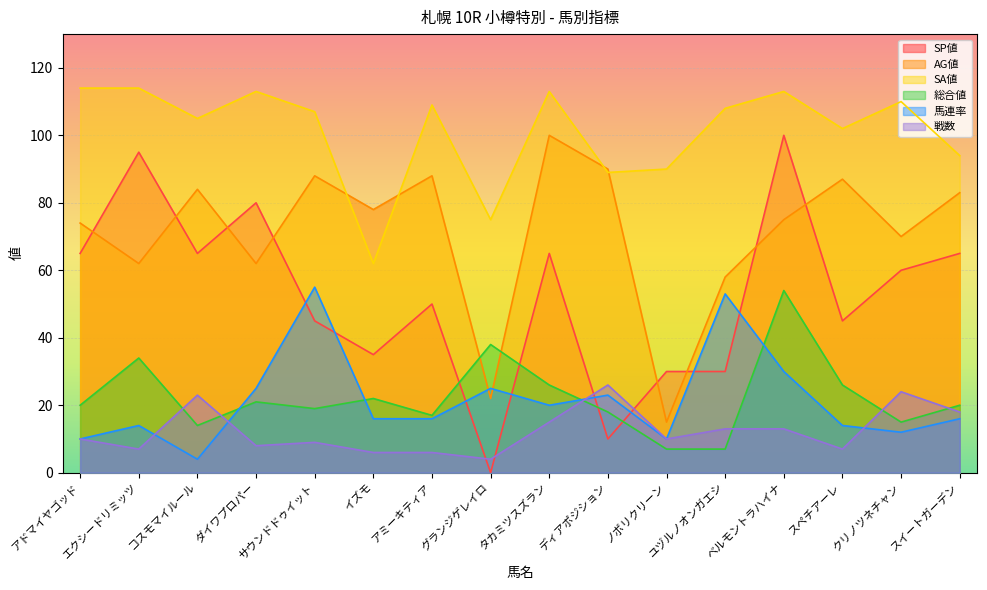

At which label is 戦数 closest to 15?

タカミツスズラン